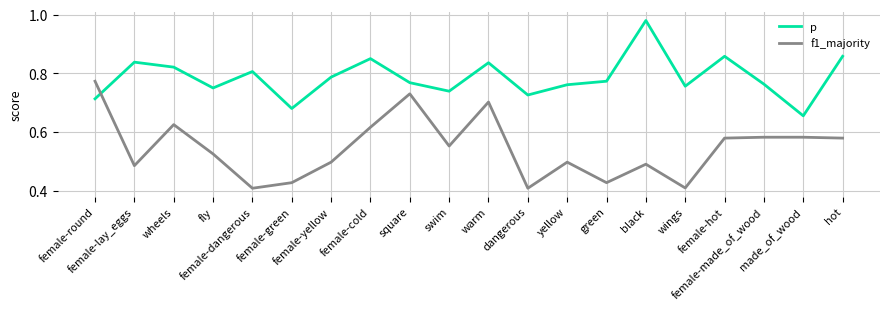

After their last crossing, which series has the higher values: f1_majority or p?

p